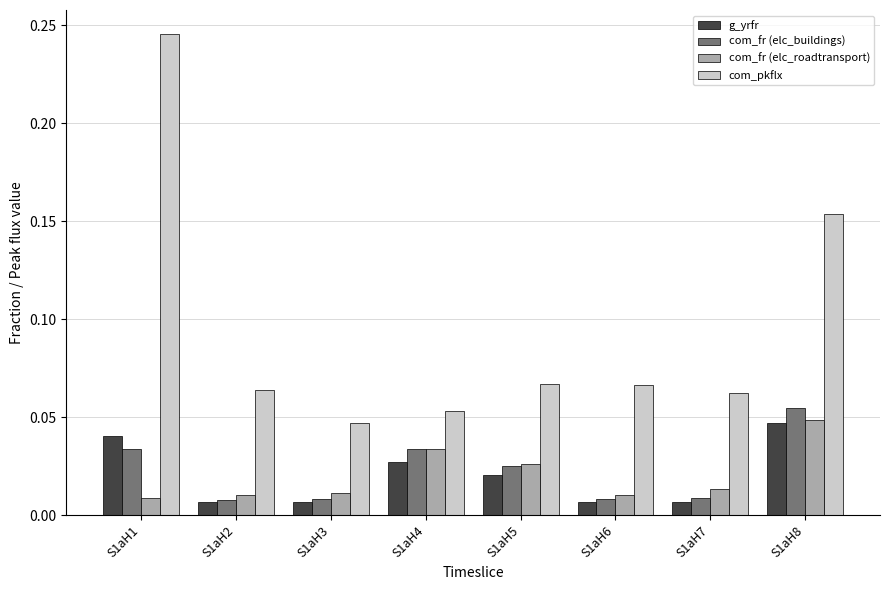

How many com_pkflx values are between 0 and 1?

8